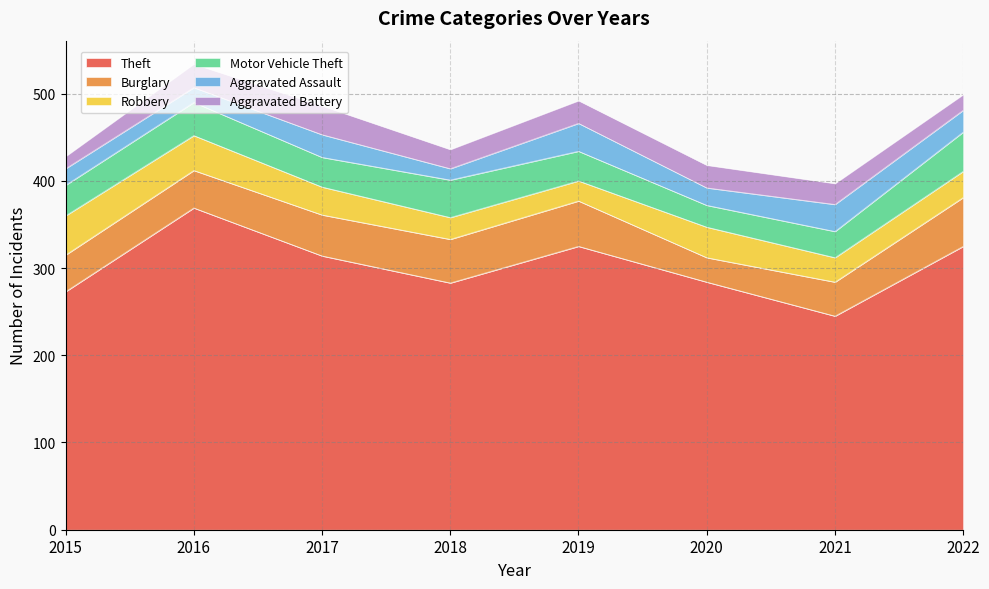

At how many categories does at least one series exceed 164?

8